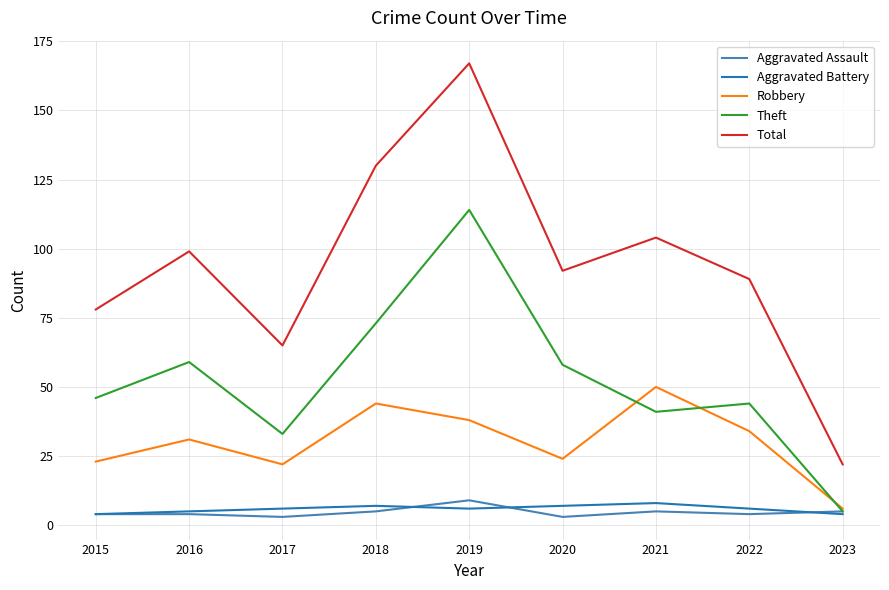

Rank the series at 2020 from highest to lowest value.

Total, Theft, Robbery, Aggravated Battery, Aggravated Assault